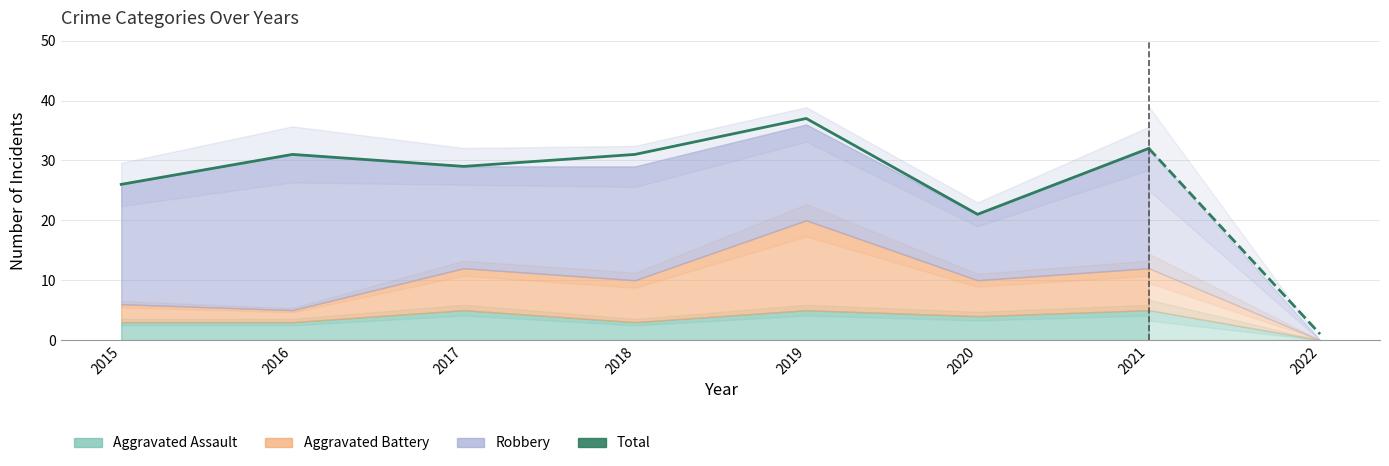

True or false: Robbery and Aggravated Assault cross at least once.

False